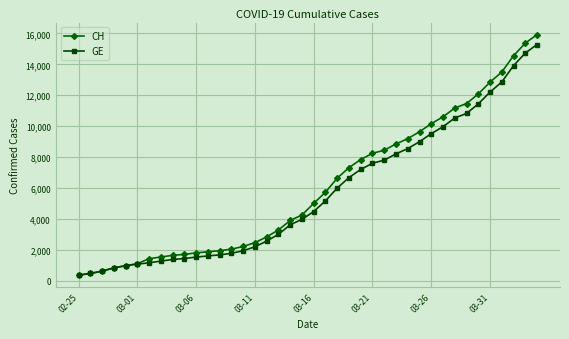

Which series has the largest range (max minus min)?

CH